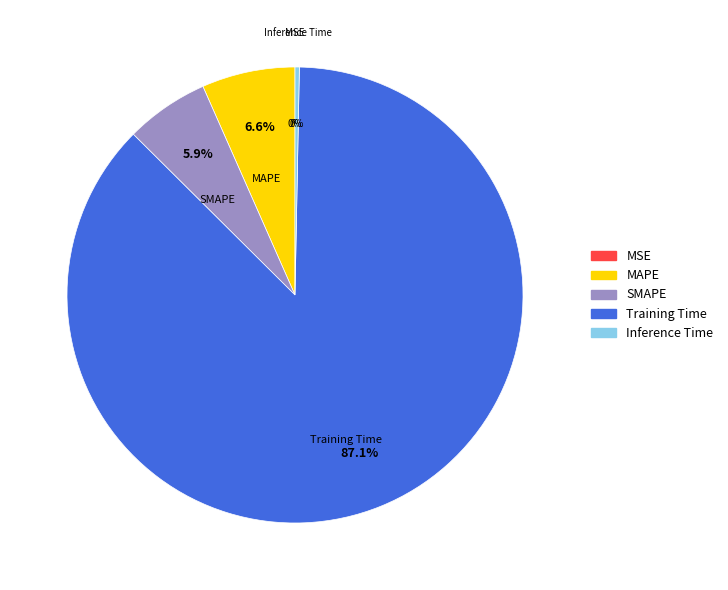

Which has a higher value, Training Time or Inference Time?

Training Time